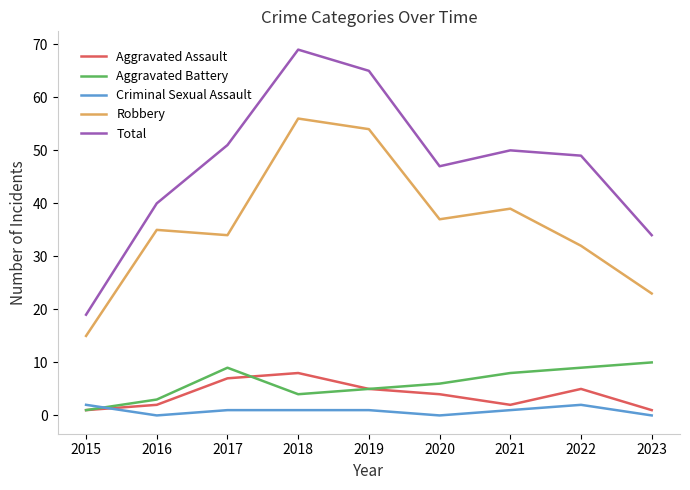

Between 2020 and 2022, which series saw the biggest shift?

Robbery